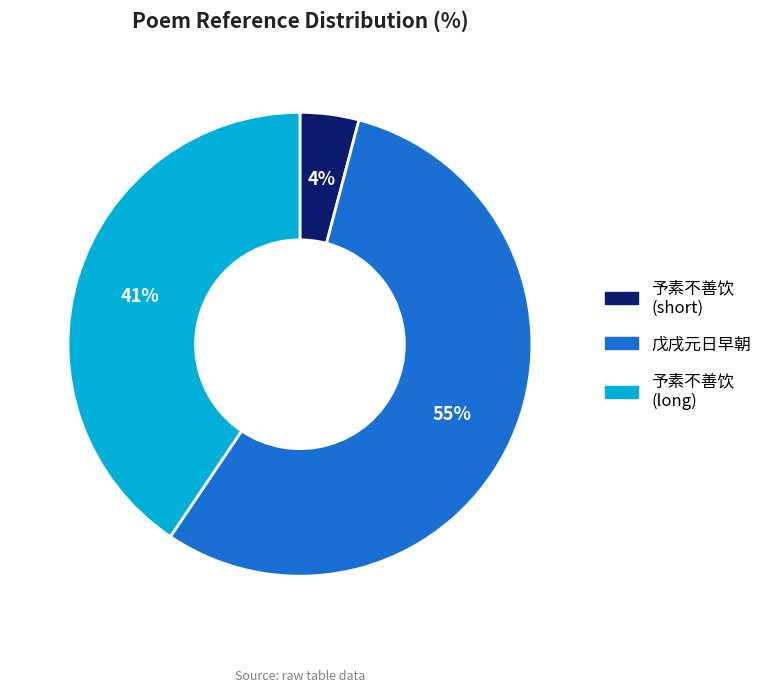

To the nearest percent, what is the difference between the largest and smallest slice percentages?

51%